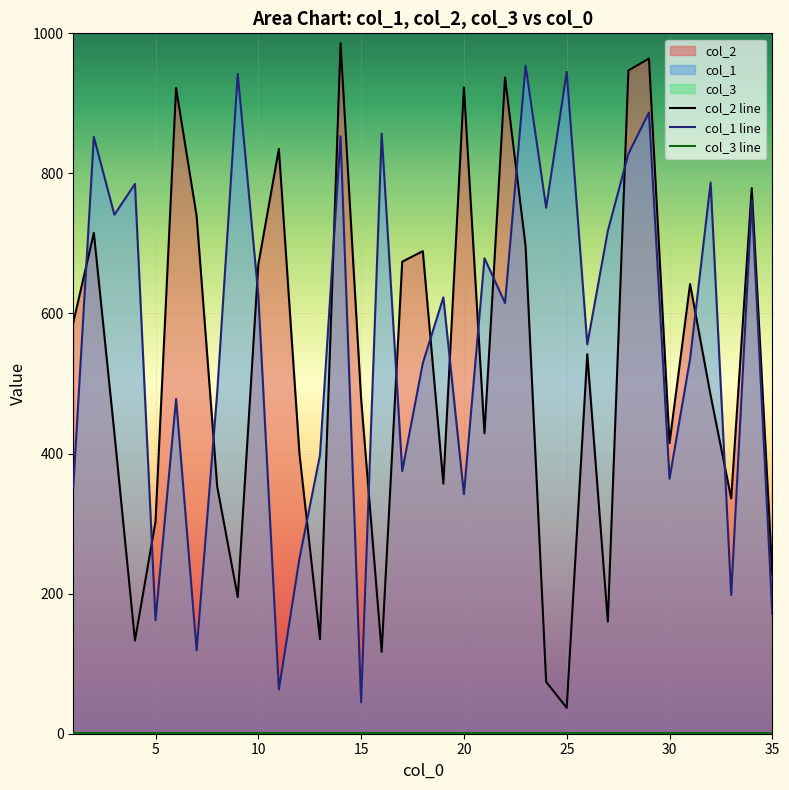

Count the number of categories in the chart.

35